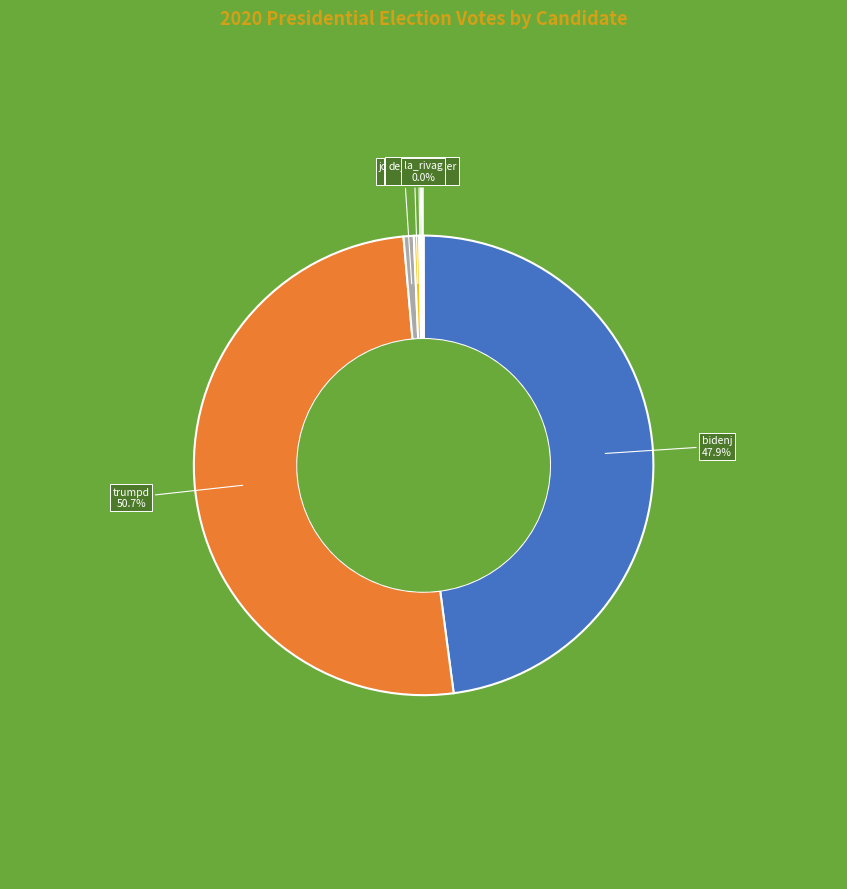

Which category accounts for the majority?

trumpd